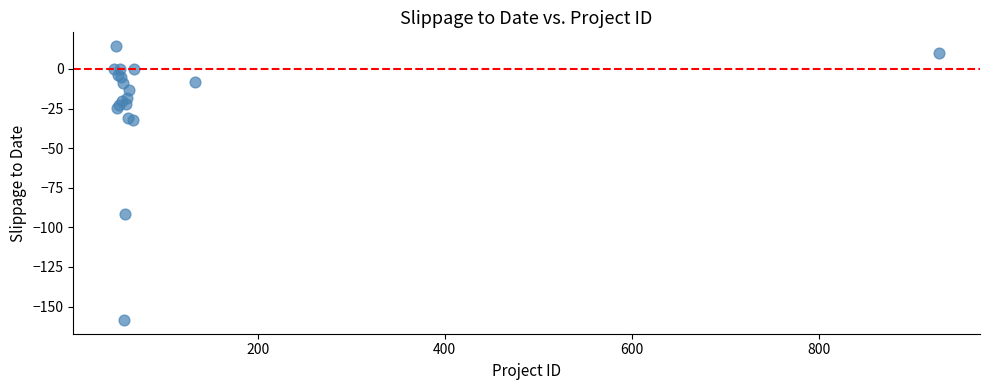

What Y value in the scatter plot is closest to -72?

-91.8